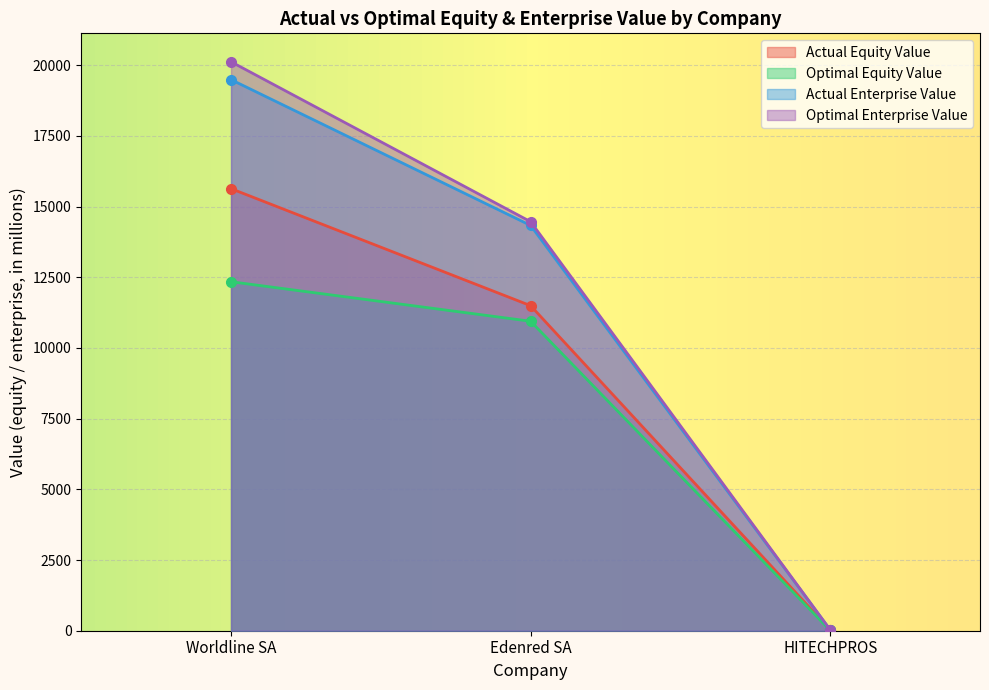

Rank the series by their maximum value, from lowest to highest.

Optimal Equity Value, Actual Equity Value, Actual Enterprise Value, Optimal Enterprise Value